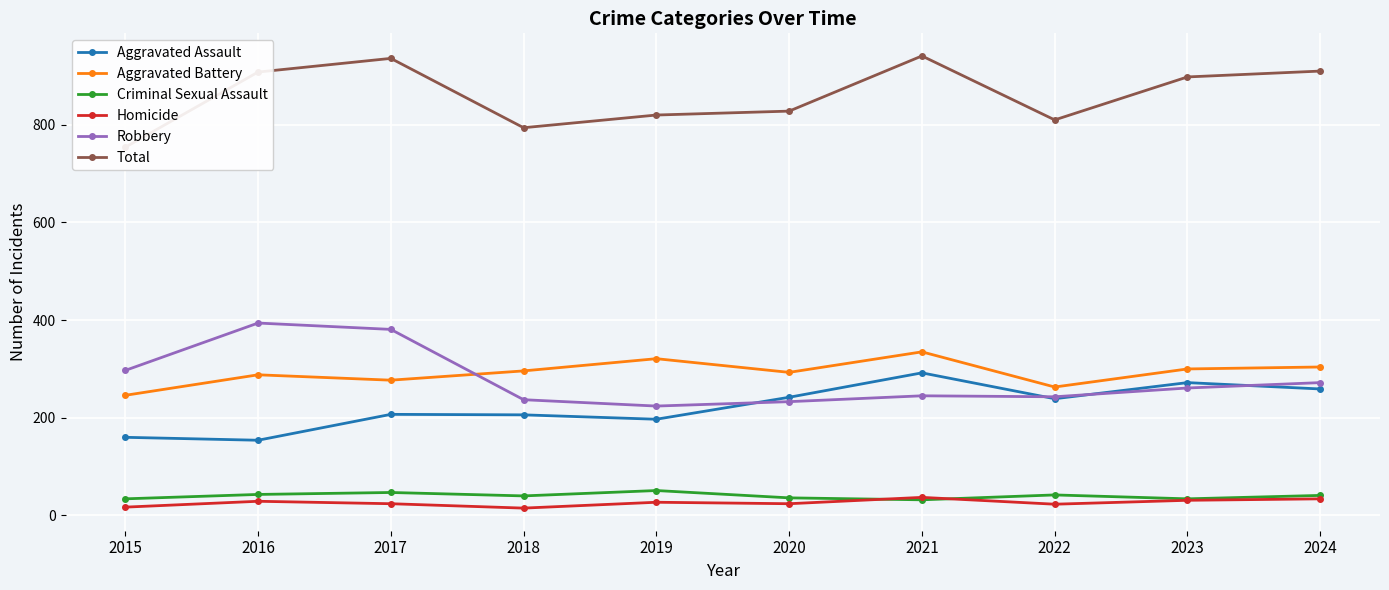

Is this an area chart (filled region under the line)?

No